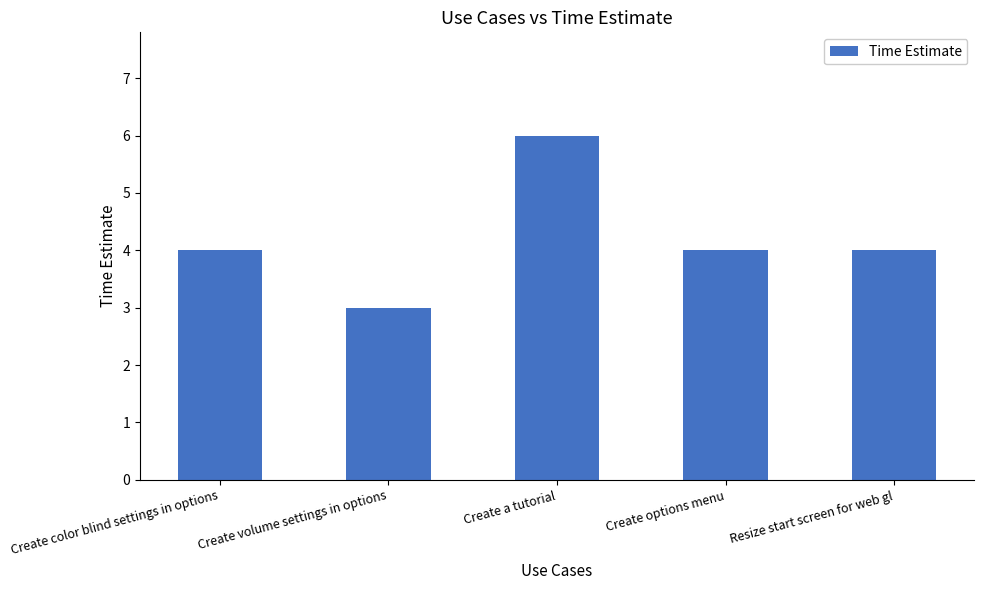

What is the ratio of the value at Create a tutorial to the value at Resize start screen for web gl?

1.5